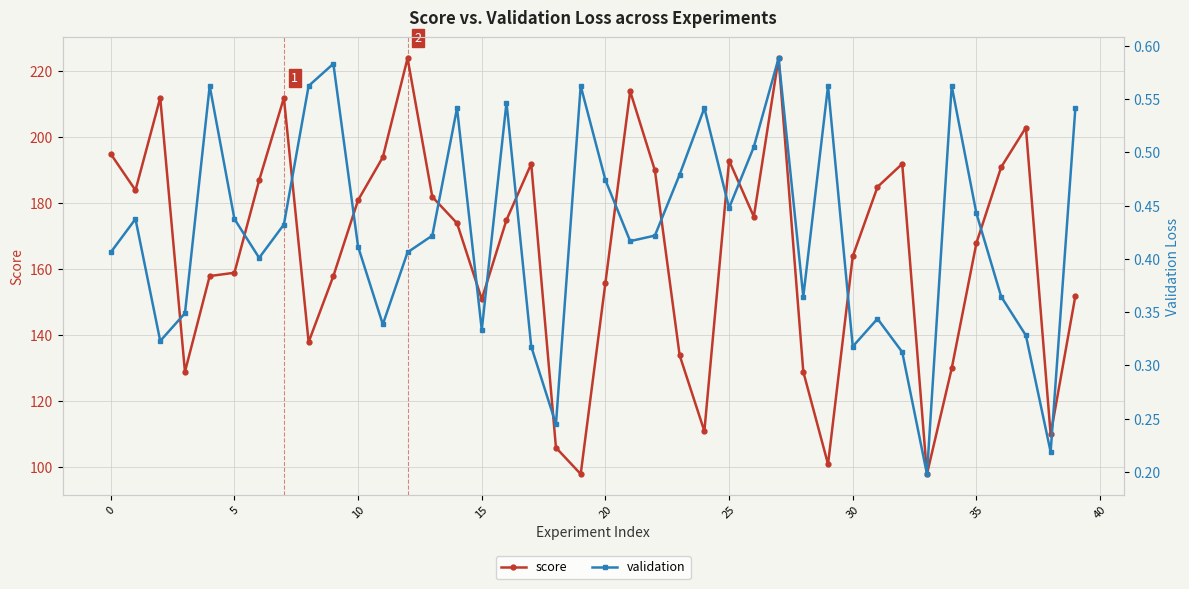

Reading left to right, transcribe all the data shown in this chart.

score: 195.0	184.0	212.0	129.0	158.0	159.0	187.0	212.0	138.0	158.0	181.0	194.0	224.0	182.0	174.0	151.0	175.0	192.0	106.0	98.0	156.0	214.0	190.0	134.0	111.0	193.0	176.0	224.0	129.0	101.0	164.0	185.0	192.0	98.0	130.0	168.0	191.0	203.0	110.0	152.0
validation: 0.4	0.4	0.3	0.3	0.6	0.4	0.4	0.4	0.6	0.6	0.4	0.3	0.4	0.4	0.5	0.3	0.5	0.3	0.2	0.6	0.5	0.4	0.4	0.5	0.5	0.4	0.5	0.6	0.4	0.6	0.3	0.3	0.3	0.2	0.6	0.4	0.4	0.3	0.2	0.5